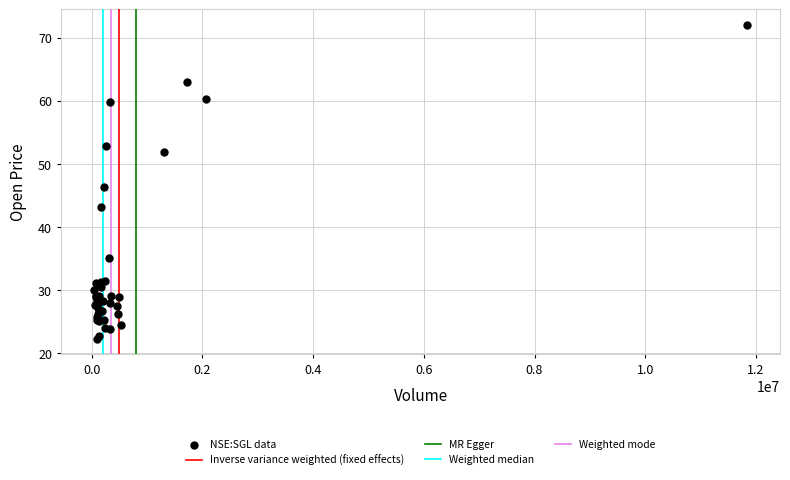

What Y value in the scatter plot is closest to 47?

46.3